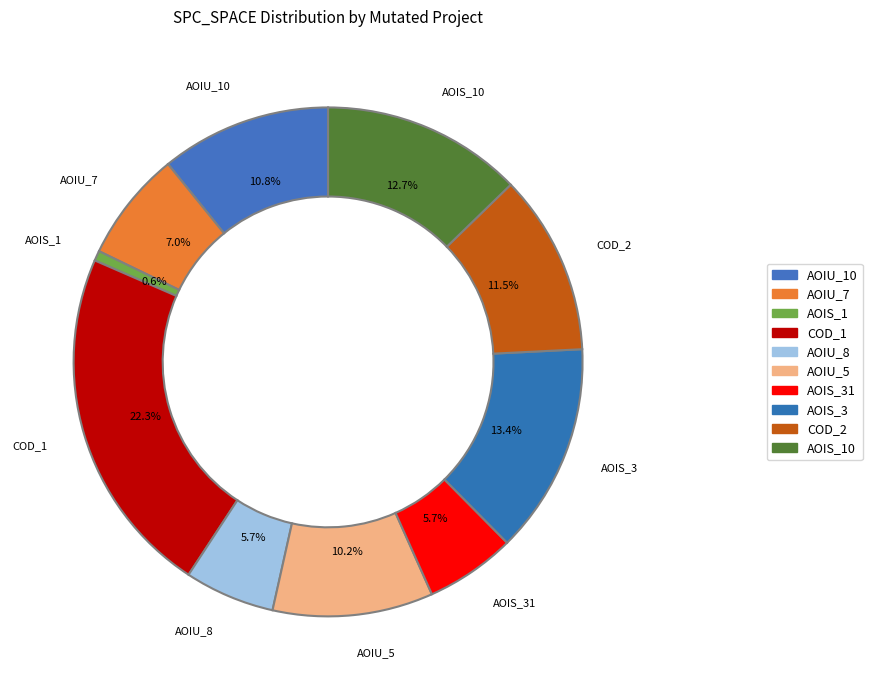

Does AOIS_3 account for over 50% of the chart?

No